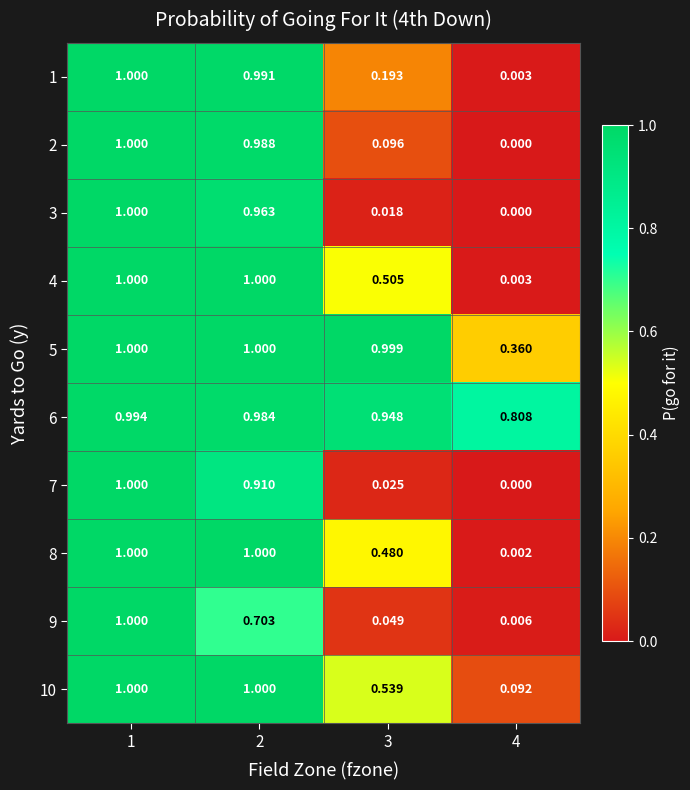

Is the value of 7 at 1 greater than the value of 2 at 2?

Yes